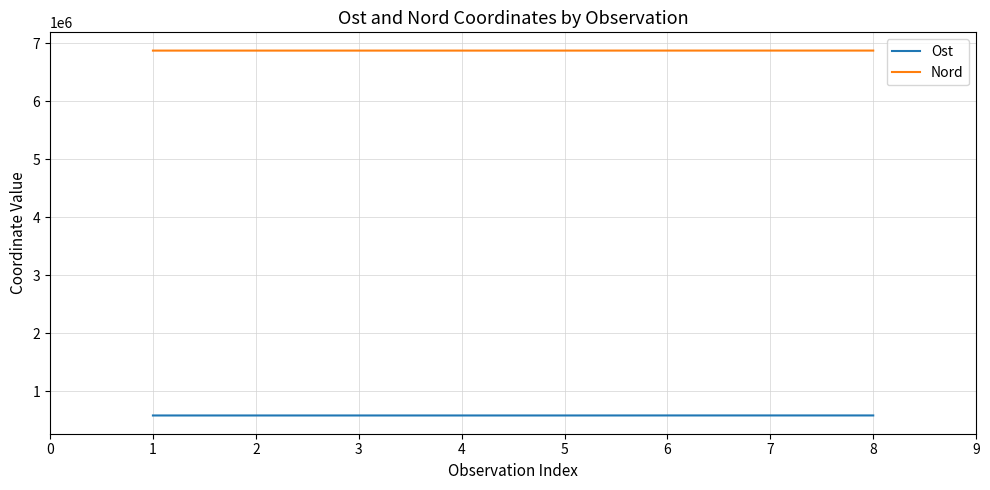

What is the total value across all series at 5?

7450397.3